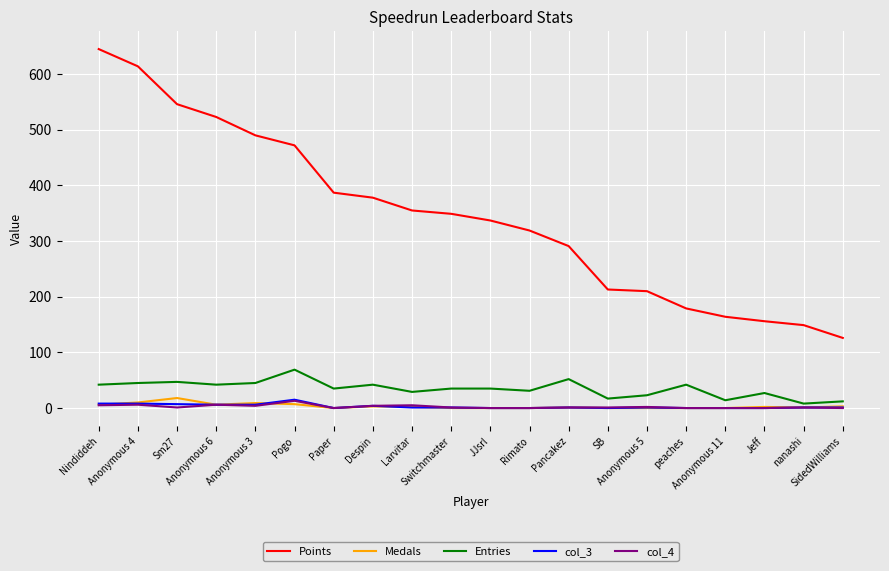

Which series has the largest total across all categories?

Points